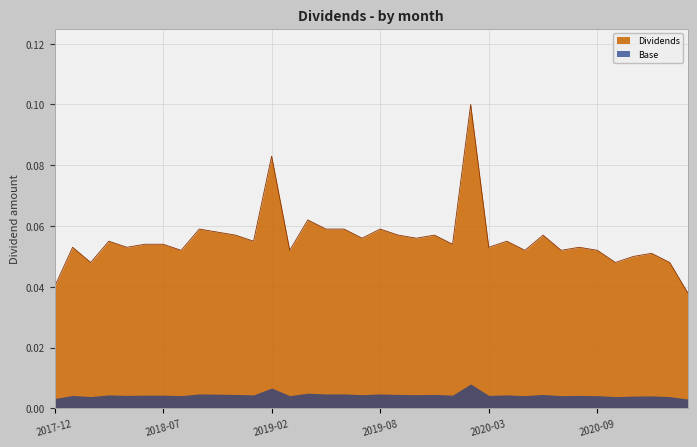

What is the label of the 23rd point from the left?

2019-12